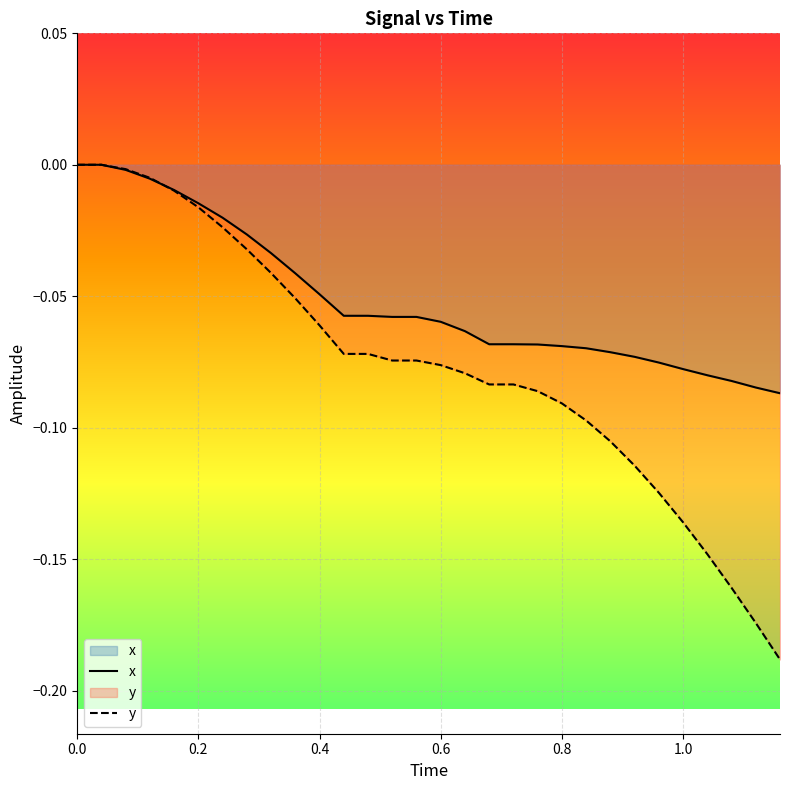

List the series in order of their overall mean, highest first.

x, y